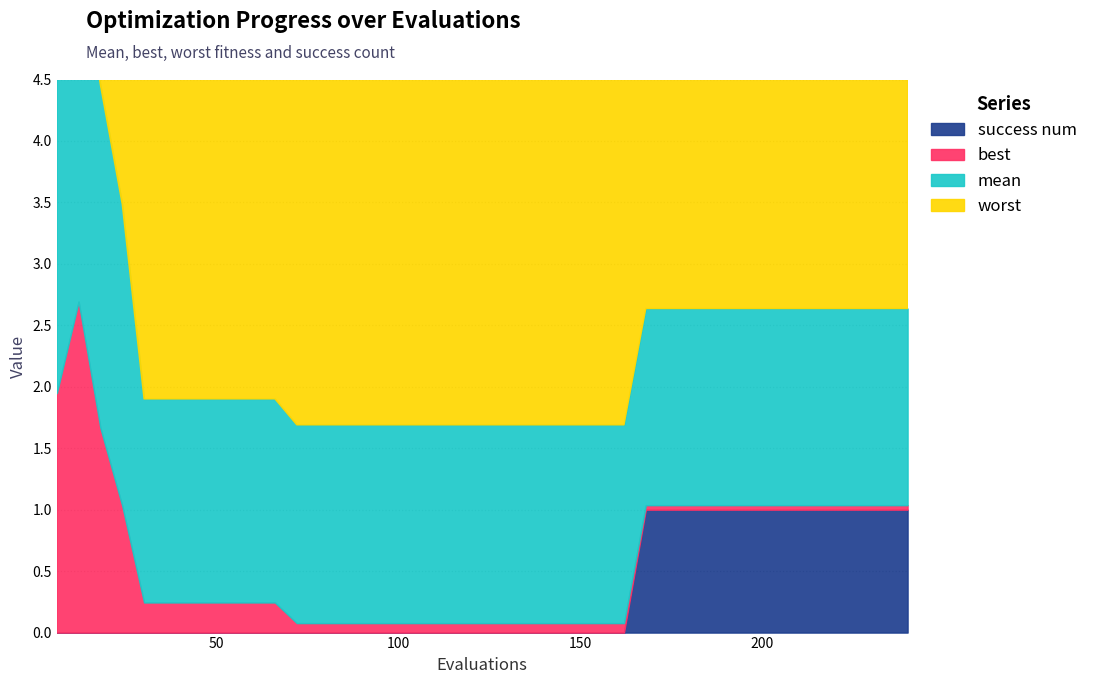

Which has a higher value, 228 or 186?

228